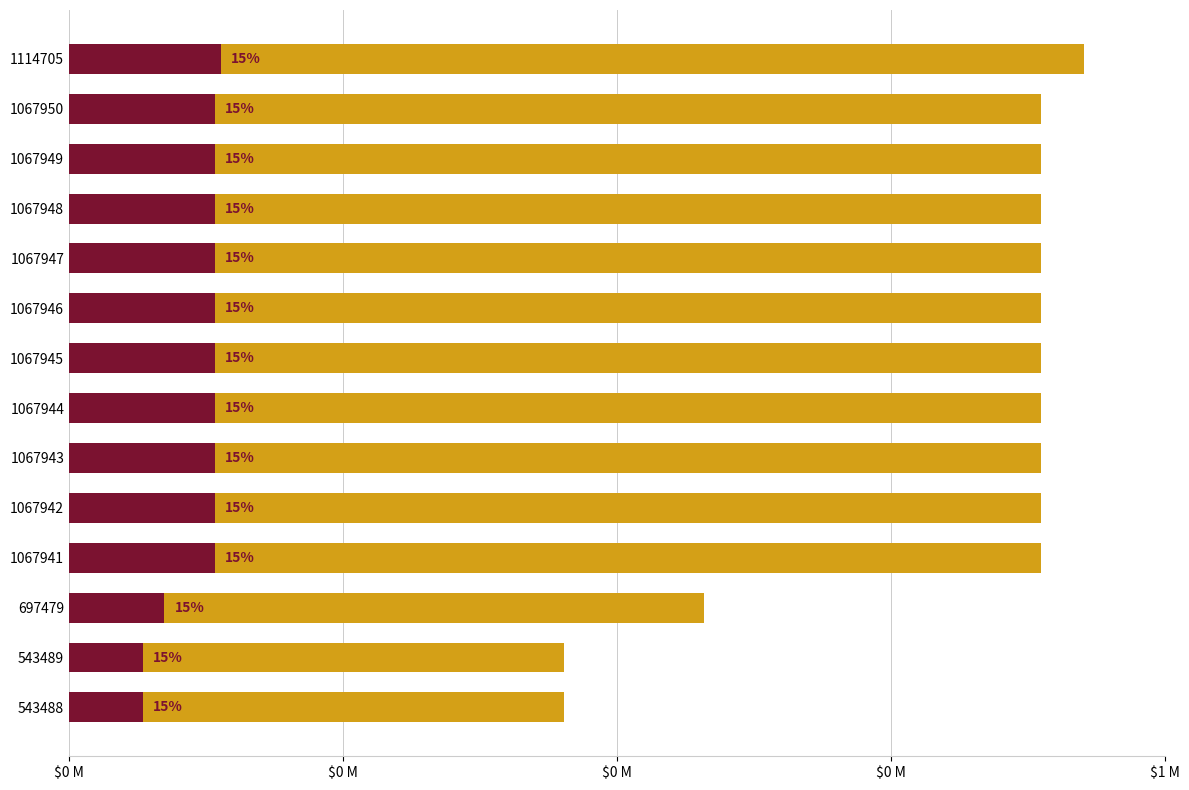

True or false: the data shows 1421573 at 1067948.

False